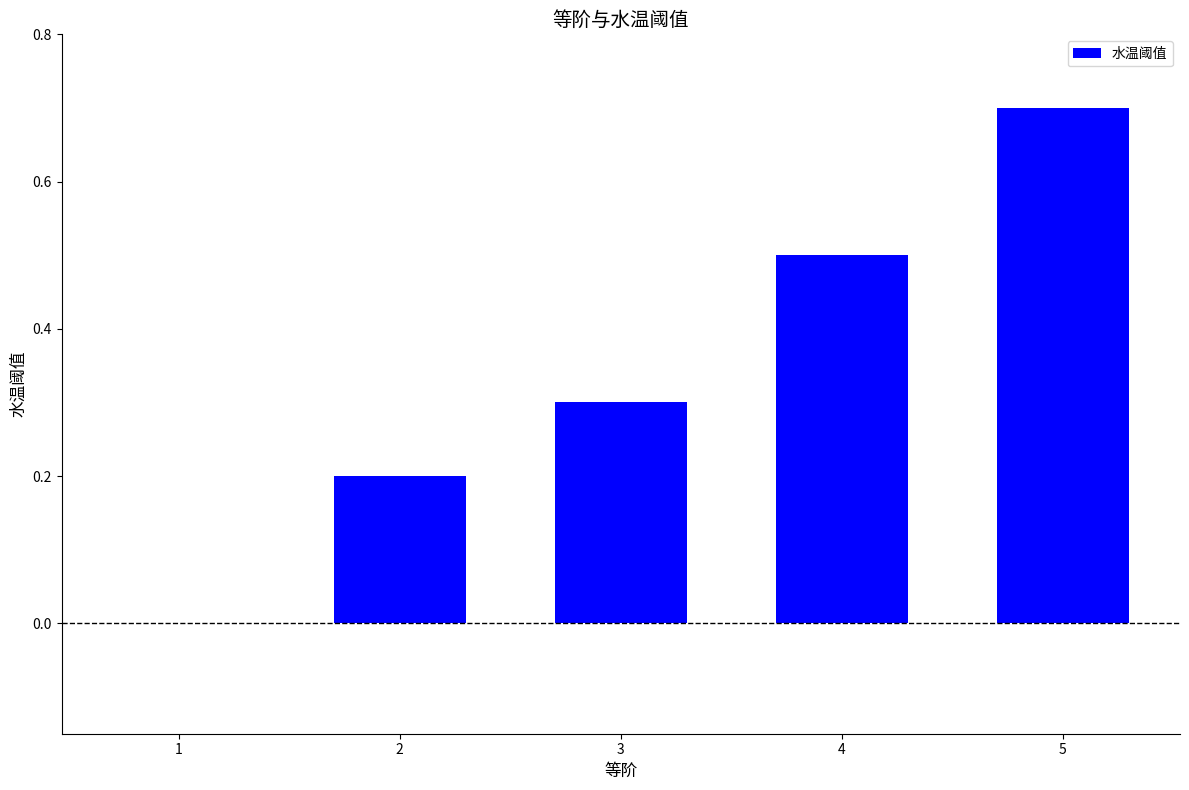

What is the change in value from 1 to 4?

+0.5